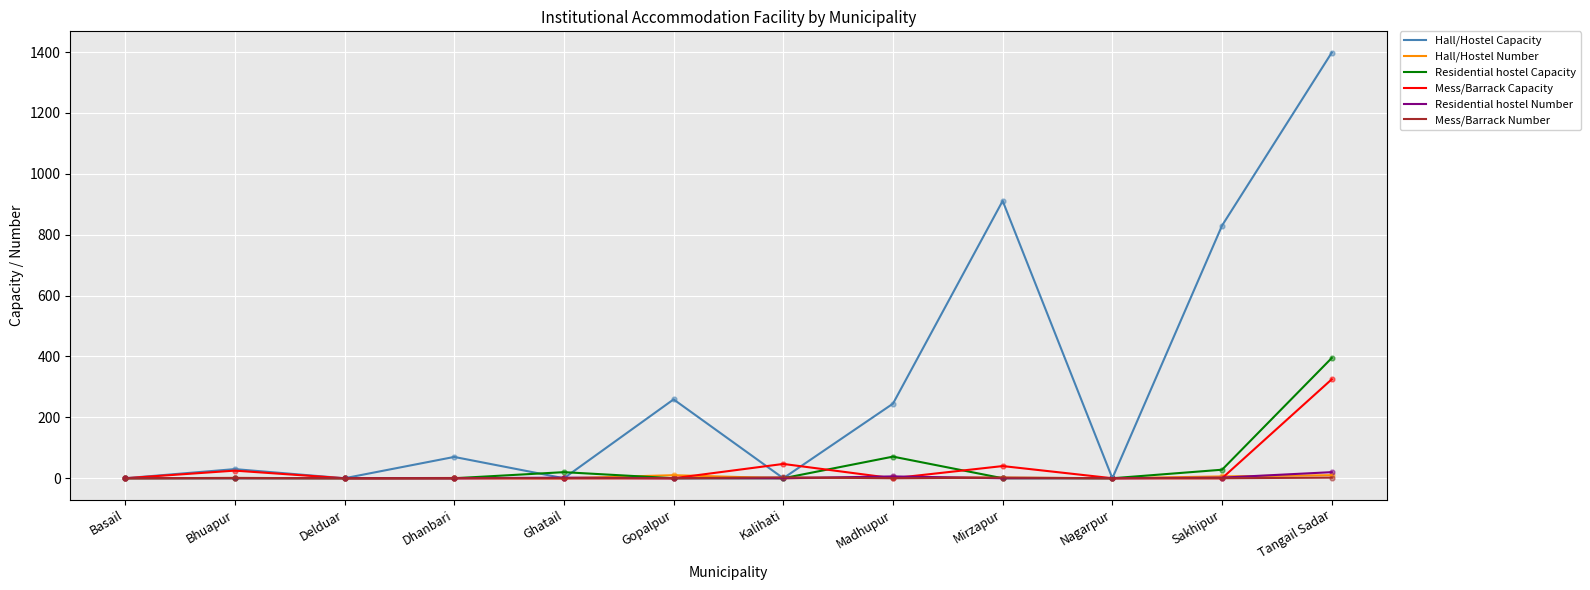

Which series changed the most between Madhupur and Tangail Sadar?

Hall/Hostel Capacity